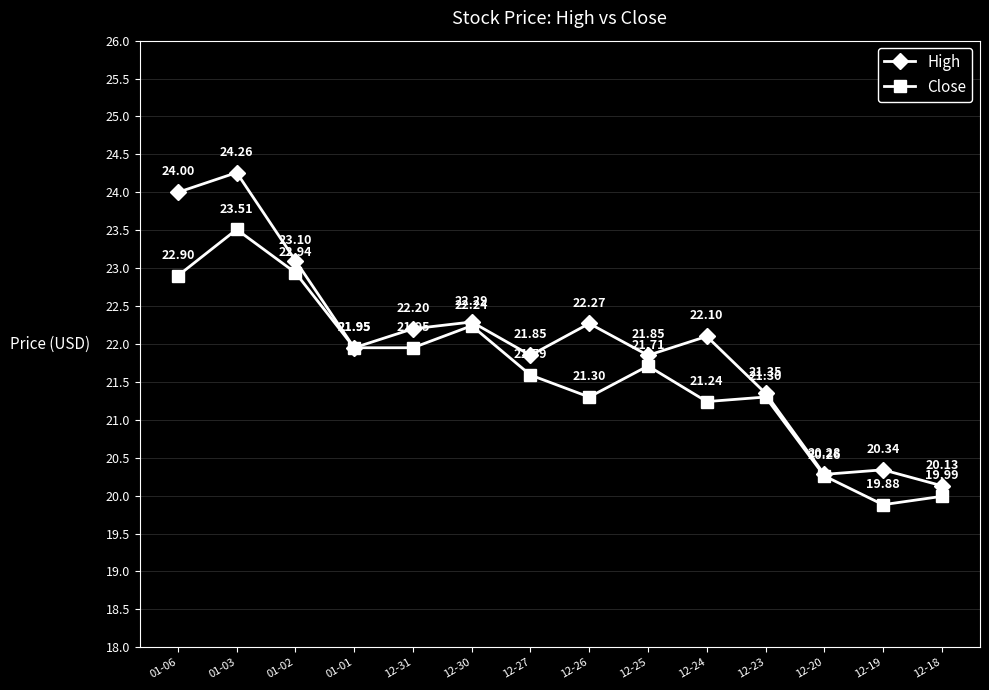

At which label does Close reach its minimum?

12-19